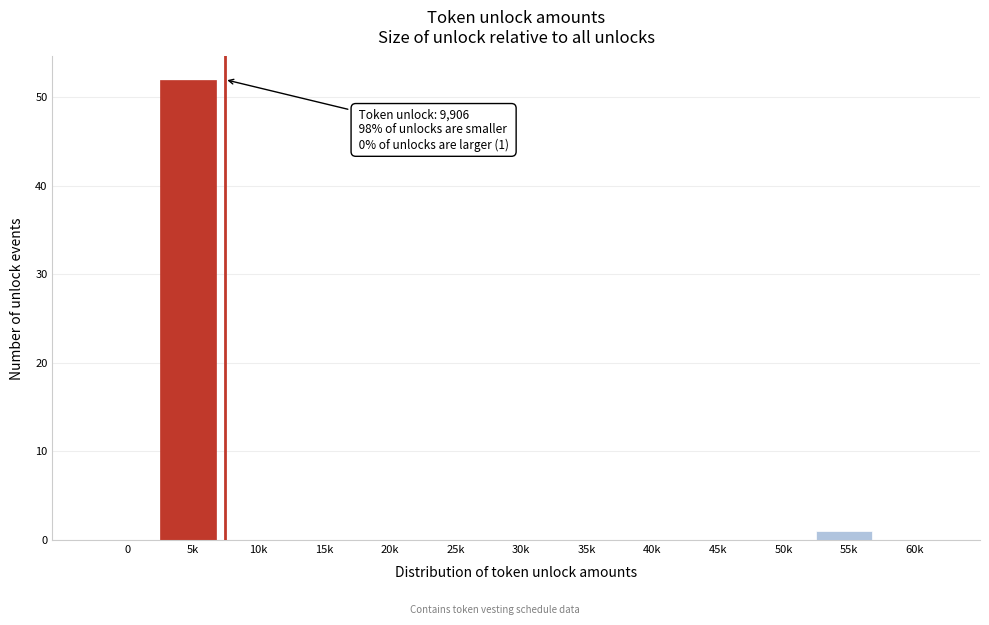

Reading left to right, extract all data points from this chart.

0=0	5k=52	10k=0	15k=0	20k=0	25k=0	30k=0	35k=0	40k=0	45k=0	50k=0	55k=1	60k=0